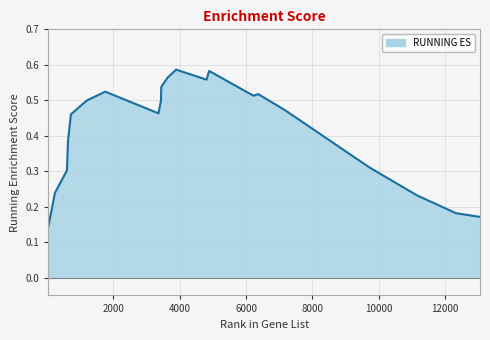

How many lines are shown in the chart?

1